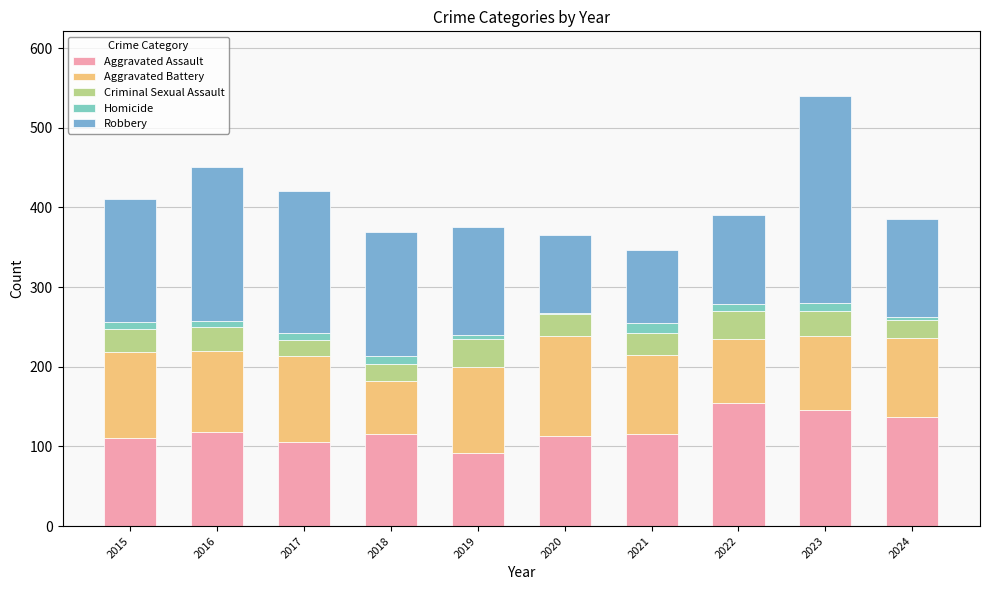

Rank the categories by Aggravated Assault value from lowest to highest.

2019, 2017, 2015, 2020, 2018, 2021, 2016, 2024, 2023, 2022